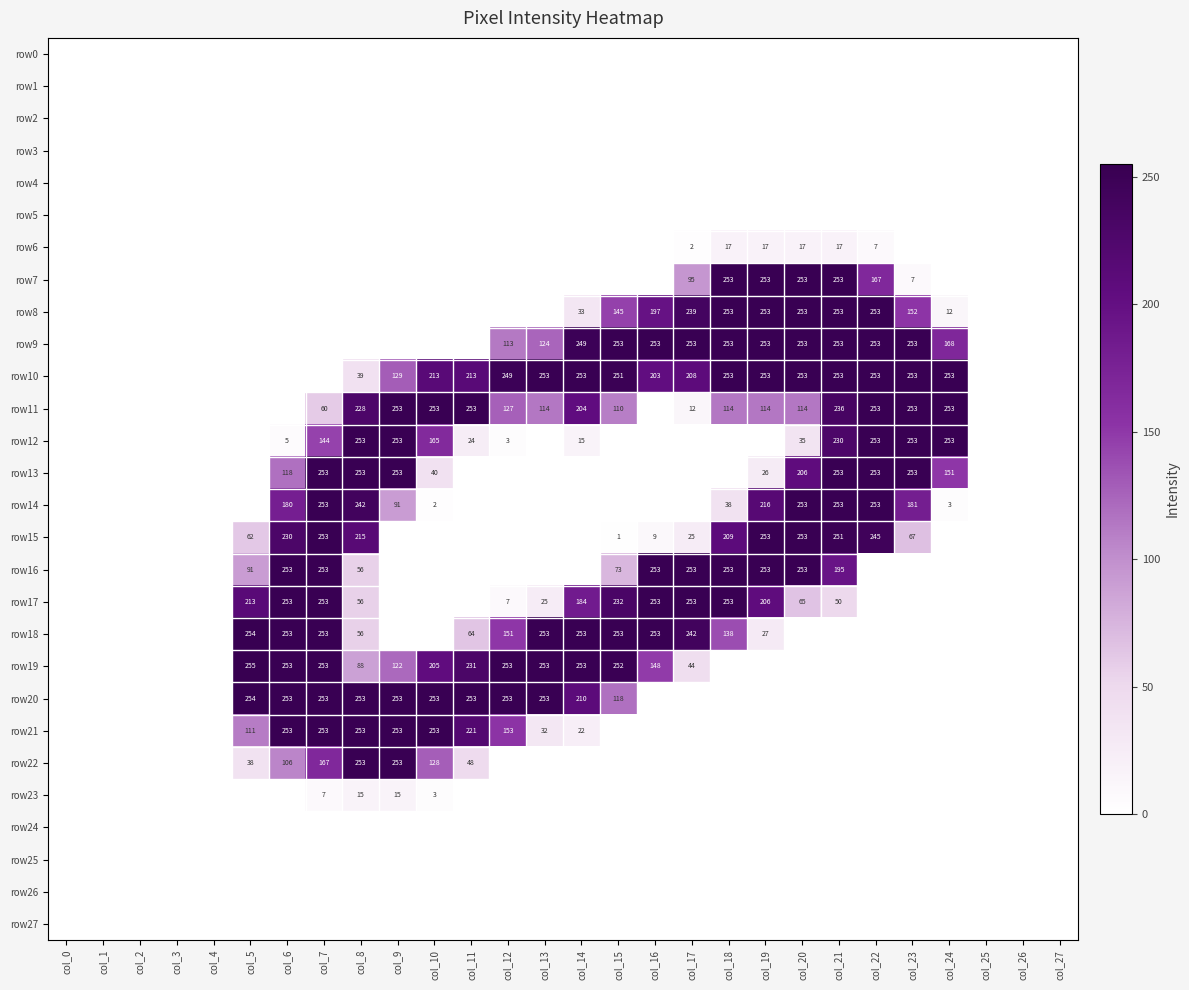

What is the difference between the row18 values at col_19 and col_11?

37